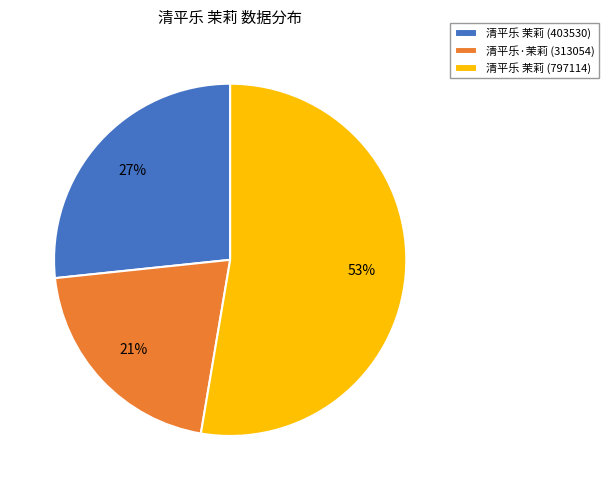

How many slices are in this pie chart?

3